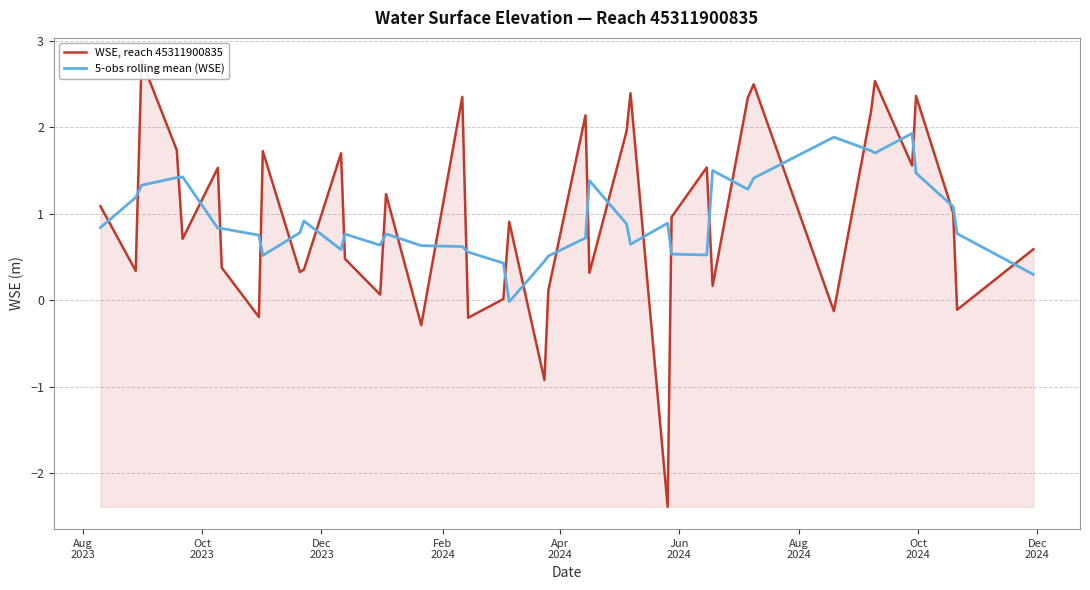

What is the maximum value for 5-obs rolling mean (WSE)?

1.9